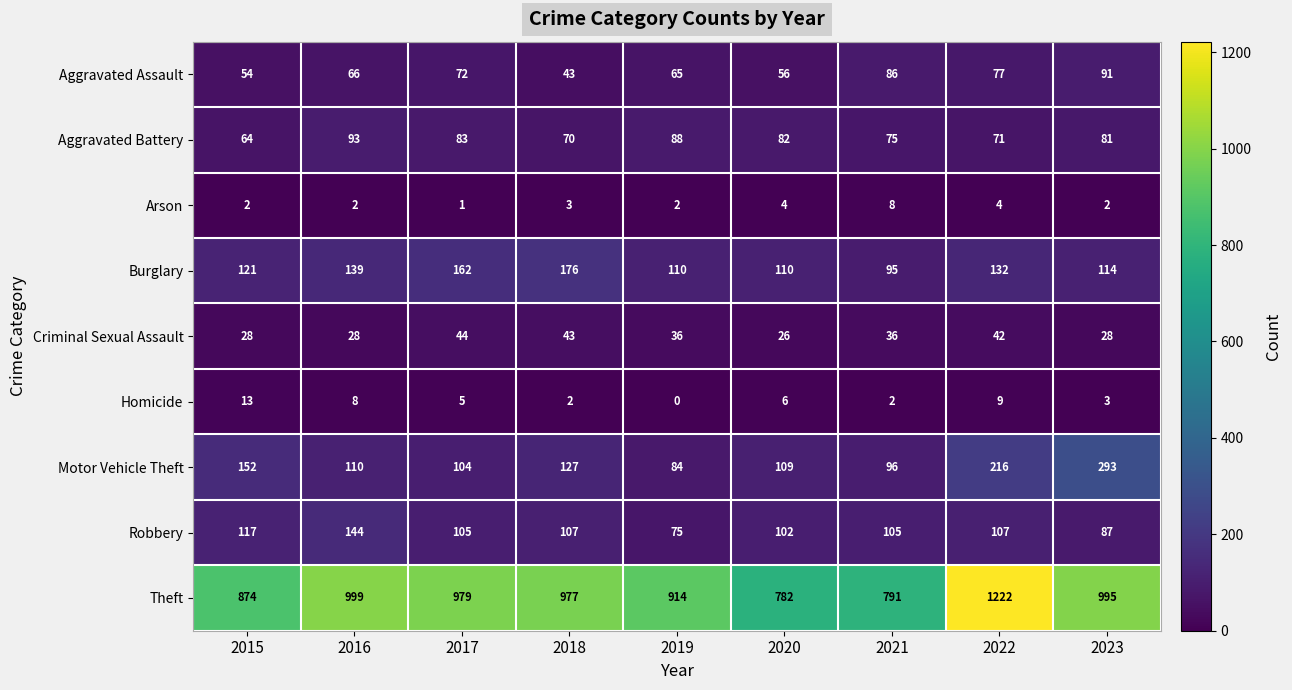

At which category does the chart reach its minimum across all series?

2019